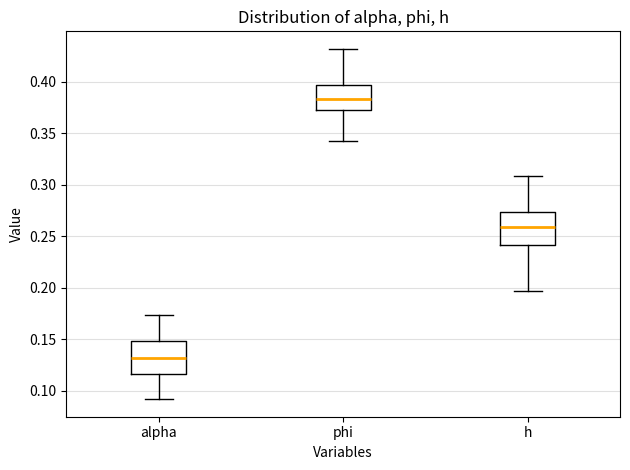

Reading left to right, read every box against the y-axis: the position of its median line, the range the box covers, and the ends of its whiskers. The values are not printed on the chart, so give them approximately, as read against the axis.

alpha: median 0.130, box 0.115 to 0.150, whiskers 0.090 to 0.175
phi: median 0.385, box 0.375 to 0.395, whiskers 0.345 to 0.430
h: median 0.260, box 0.240 to 0.275, whiskers 0.195 to 0.310